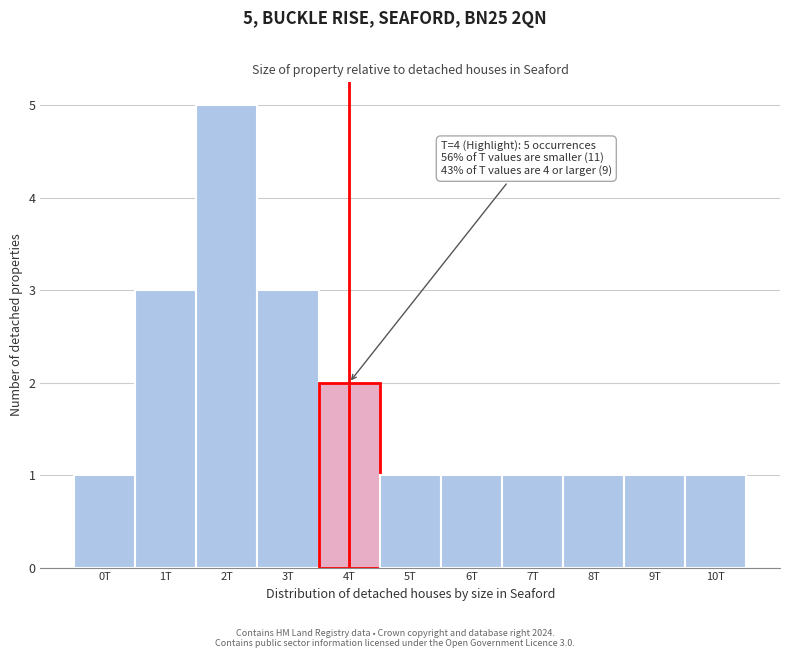

Reading left to right, extract all data points from this chart.

1	3	5	3	2	1	1	1	1	1	1